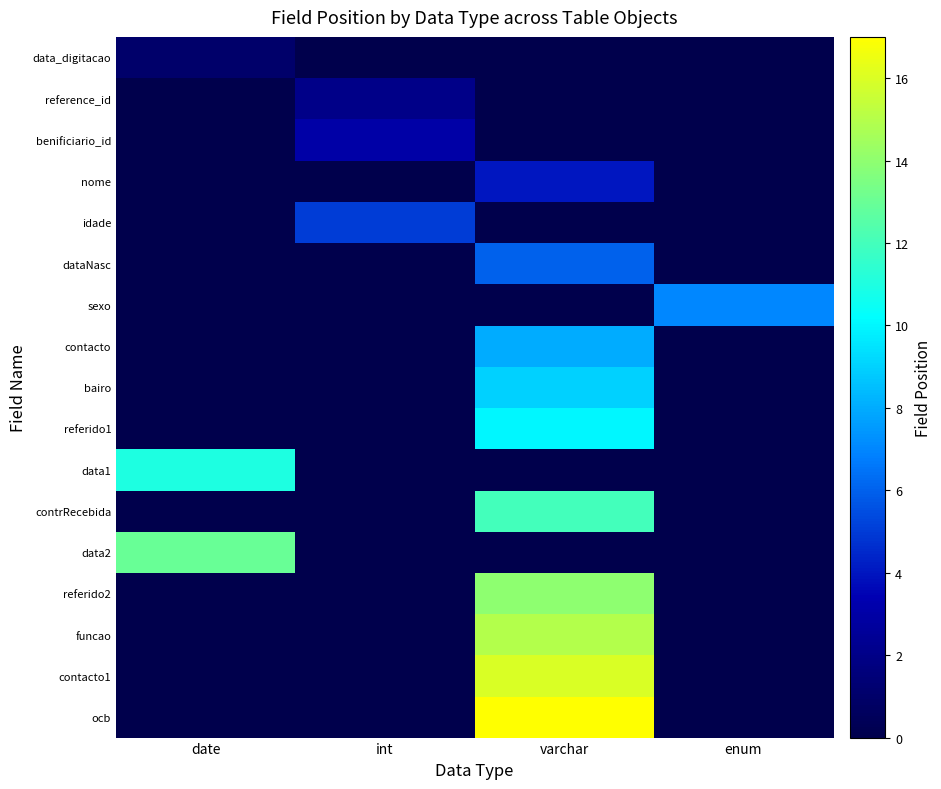

Which label corresponds to the smallest value in the chart?

int